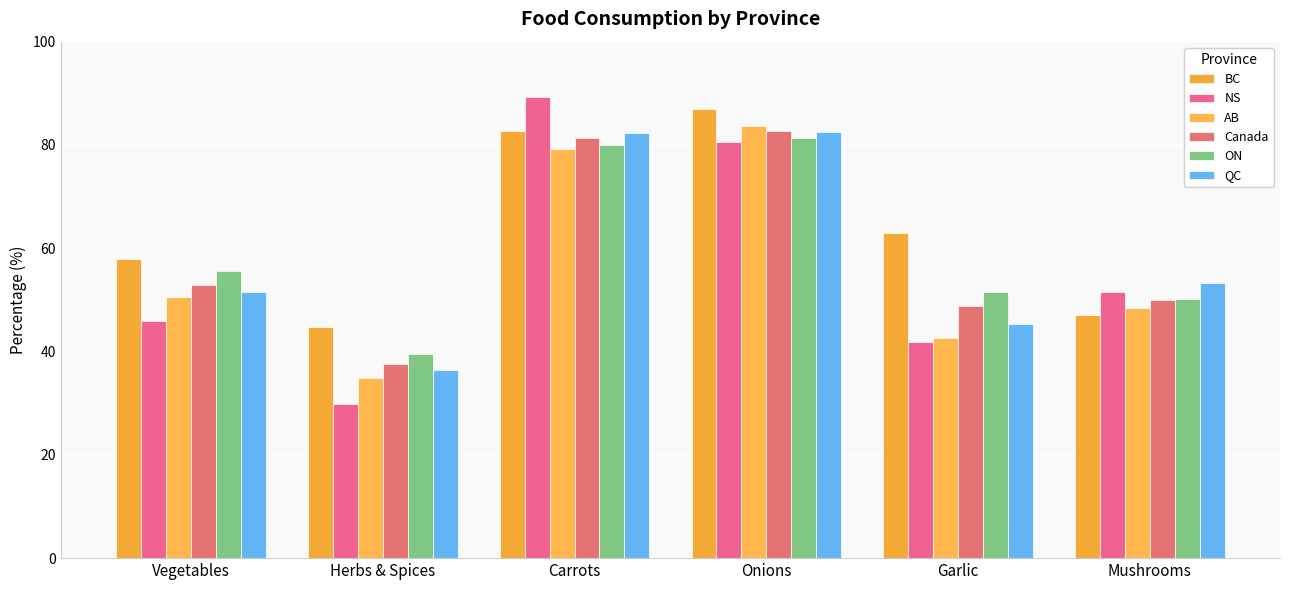

How many data points in QC are above 53?

3